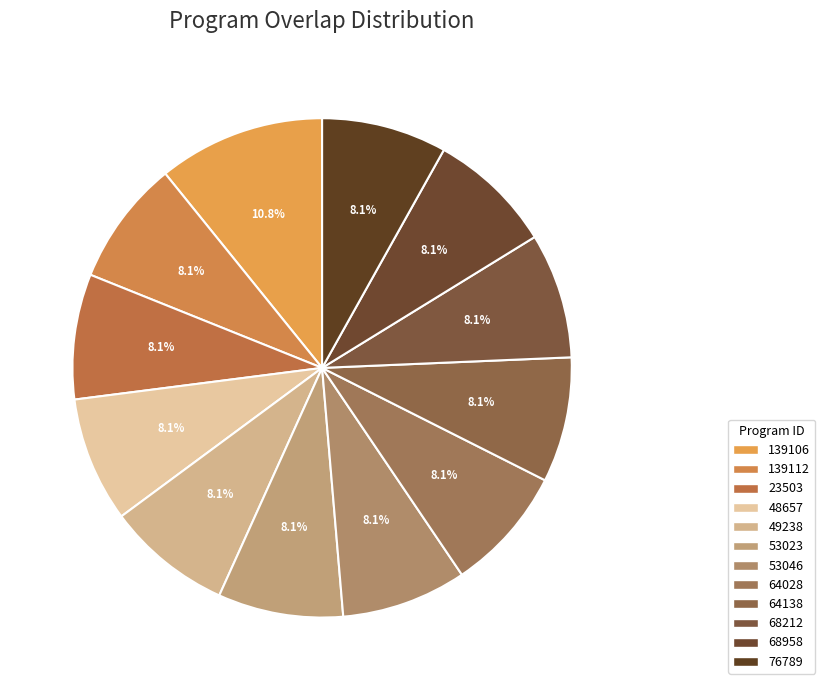

To the nearest percent, what is the combined percentage of 139112 and 64028?

16%